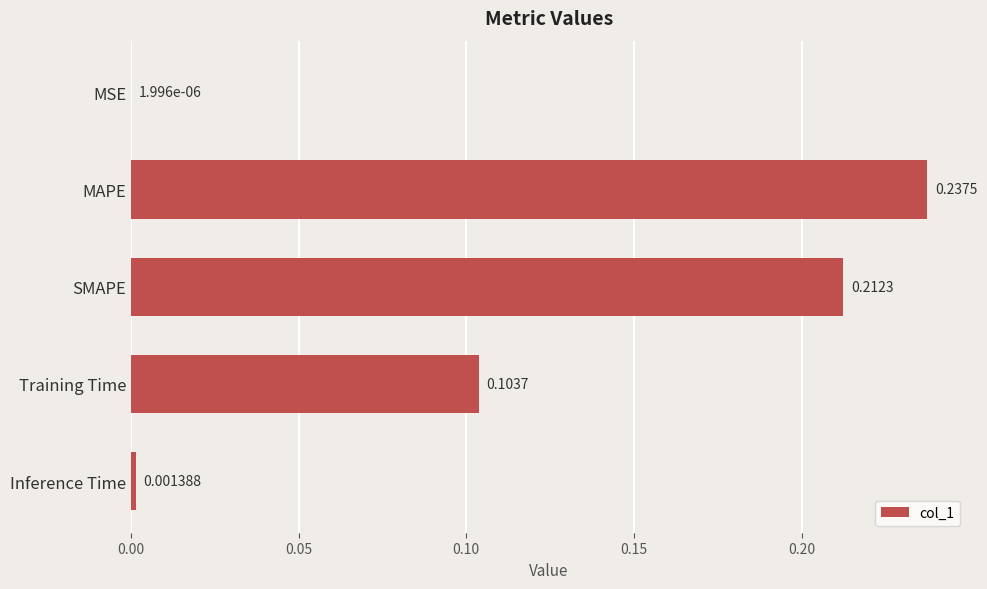

What is the sum of all values?

0.6